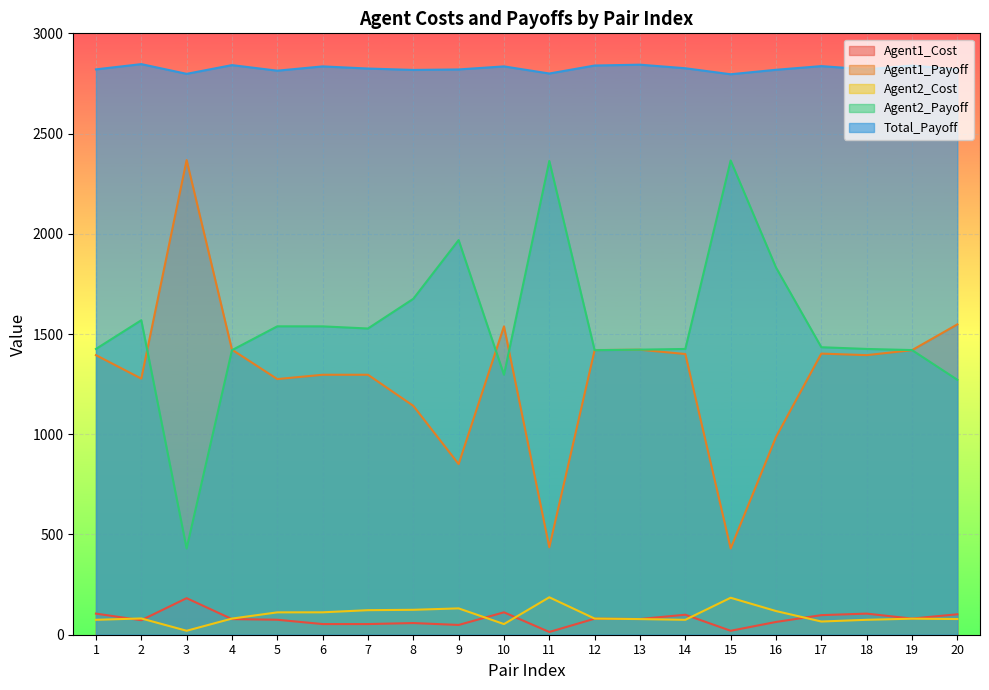

True or false: Agent1_Payoff and Agent2_Cost cross at least once.

False